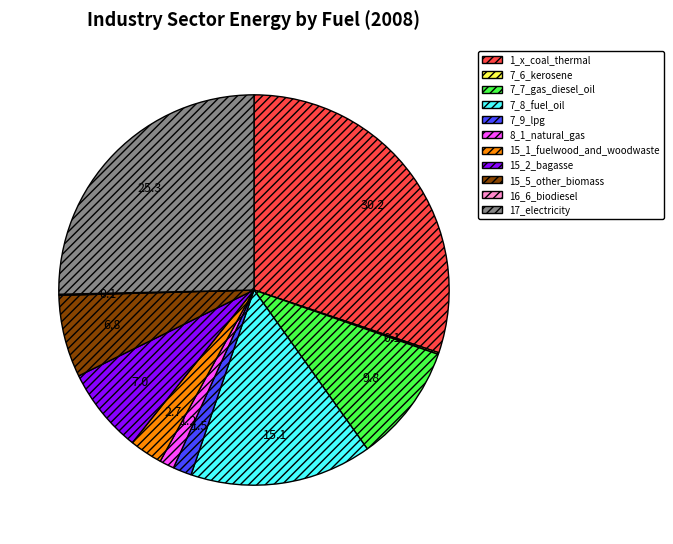

Is there a majority slice in this chart?

No